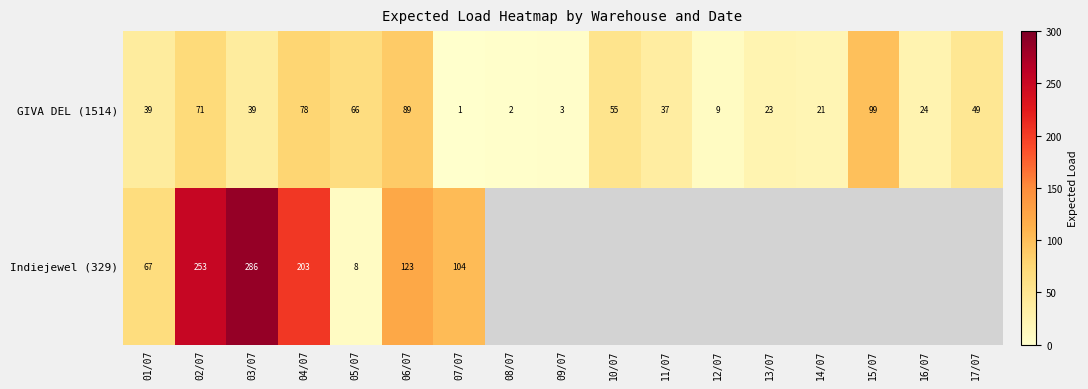

What is the spread (max minus min) of values at 02/07?

182